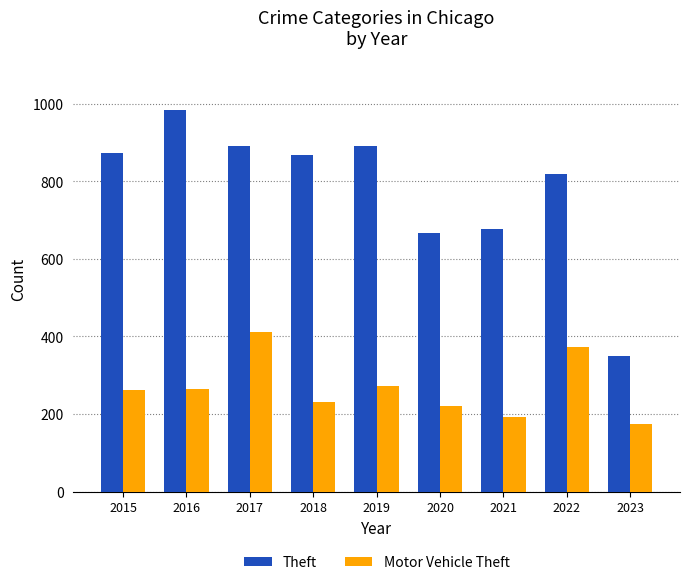

What is the value of the Theft bar at the 7th from the left?

678